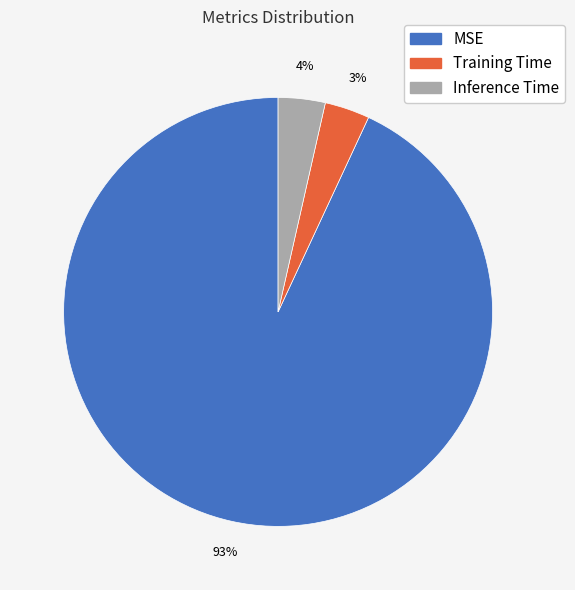

What percentage is the Training Time slice, to the nearest percent?

3%